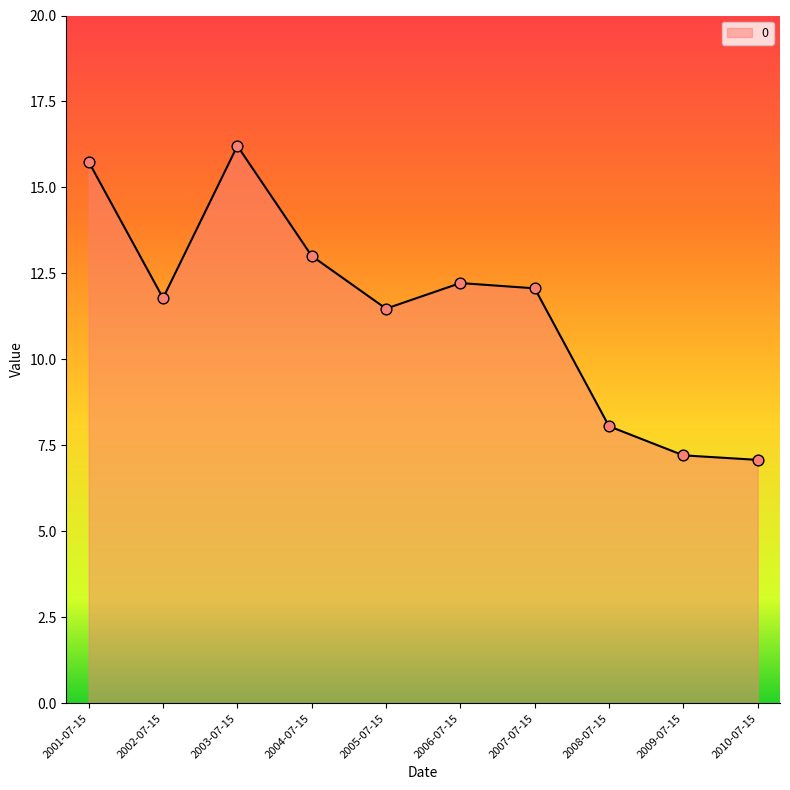

What is the change in value from 2001-07-15 to 2007-07-15?

-3.7